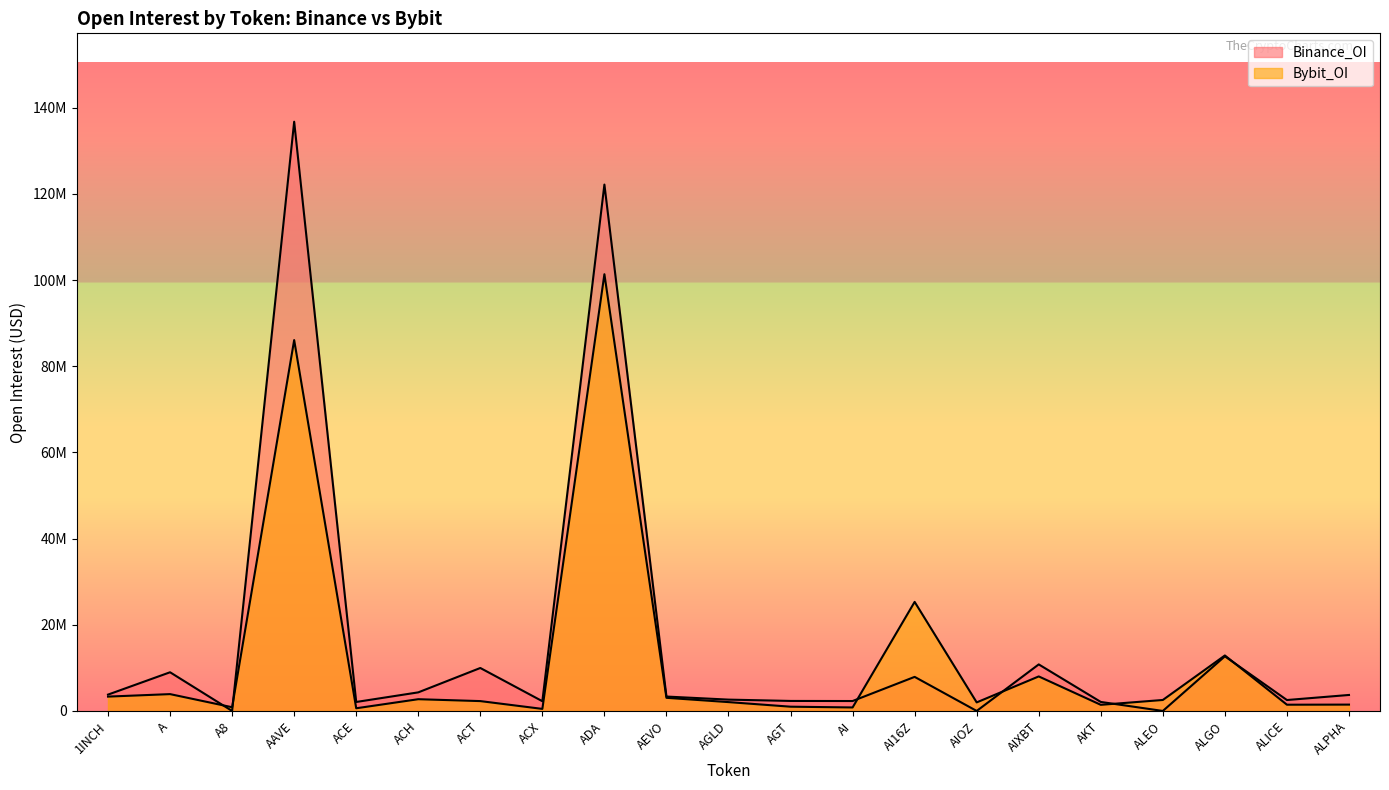

What is the approximate value of Binance_OI at 1INCH, to the nearest 100?

3792900